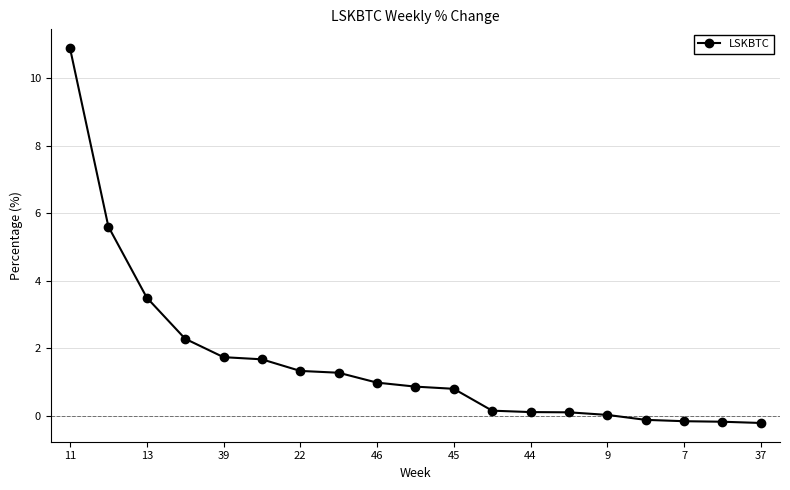

What is the greatest value displayed?

10.9